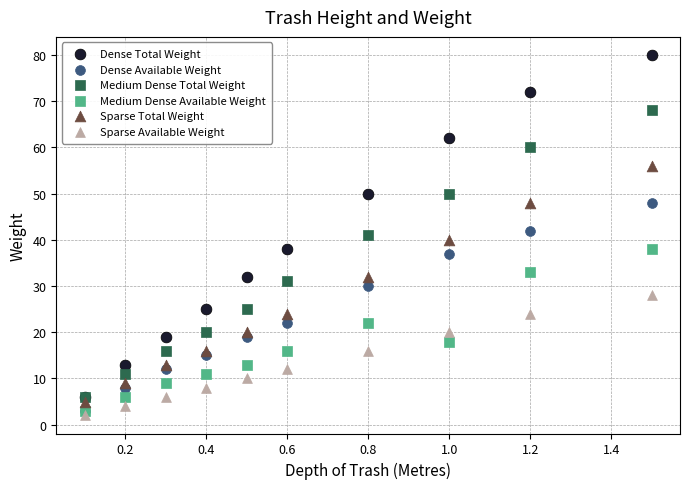

Which series reaches the minimum Y coordinate?

Sparse Available Weight